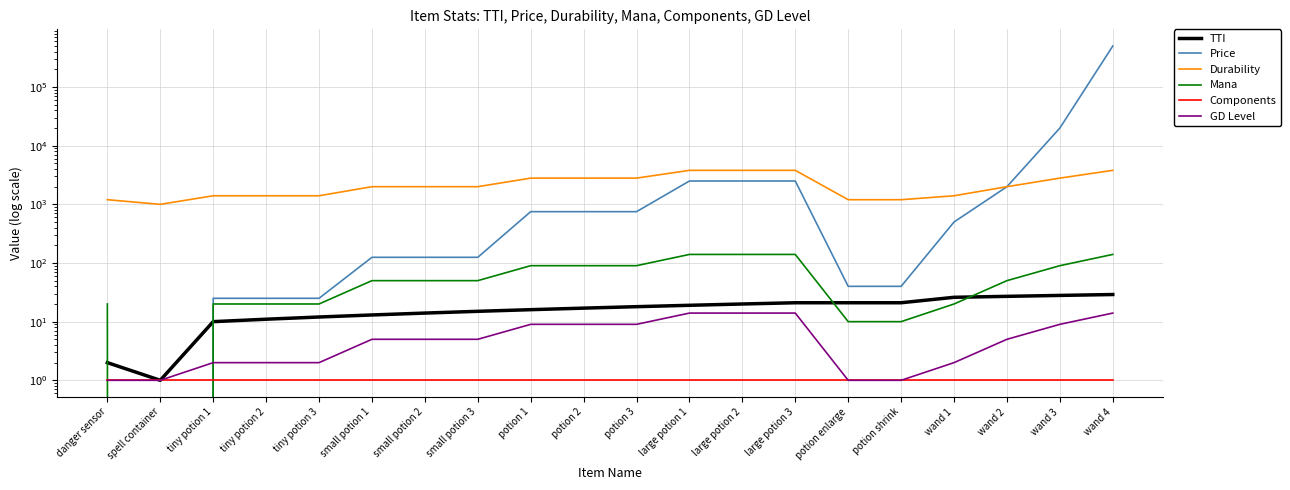

At which category does the chart reach its peak across all series?

wand 4